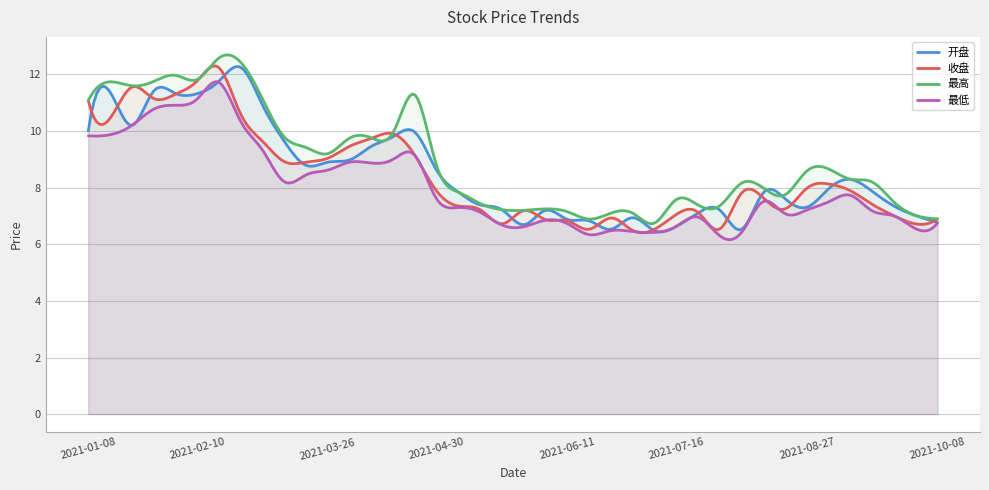

Reading right to left, list all the values displayed in this chart.

开盘: 2021-10-08=6.8	2021-09-30=7.0	2021-09-24=7.3	2021-09-17=7.9	2021-09-10=8.3	2021-09-03=8.0	2021-08-27=7.3	2021-08-20=7.6	2021-08-13=7.8	2021-08-06=6.5	2021-07-30=7.2	2021-07-23=7.1	2021-07-16=6.6	2021-07-09=6.5	2021-07-02=6.9	2021-06-25=6.5	2021-06-18=6.8	2021-06-11=6.9	2021-06-04=7.2	2021-05-28=6.7	2021-05-21=7.2	2021-05-14=7.4	2021-05-07=7.8	2021-04-30=8.6	2021-04-23=10.0	2021-04-16=9.8	2021-04-09=9.5	2021-04-02=9.0	2021-03-26=8.9	2021-03-19=8.8	2021-03-12=9.6	2021-03-05=10.9	2021-02-26=12.2	2021-02-19=11.8	2021-02-10=11.3	2021-02-05=11.3	2021-01-29=11.4	2021-01-22=10.2	2021-01-15=11.4	2021-01-08=10.0
收盘: 2021-10-08=6.9	2021-09-30=6.7	2021-09-24=7.0	2021-09-17=7.4	2021-09-10=7.9	2021-09-03=8.1	2021-08-27=8.0	2021-08-20=7.2	2021-08-13=7.6	2021-08-06=7.8	2021-07-30=6.5	2021-07-23=7.1	2021-07-16=7.0	2021-07-09=6.5	2021-07-02=6.5	2021-06-25=6.9	2021-06-18=6.5	2021-06-11=6.8	2021-06-04=6.9	2021-05-28=7.2	2021-05-21=6.7	2021-05-14=7.2	2021-05-07=7.3	2021-04-30=7.9	2021-04-23=9.1	2021-04-16=9.9	2021-04-09=9.7	2021-04-02=9.5	2021-03-26=9.0	2021-03-19=8.9	2021-03-12=8.9	2021-03-05=9.6	2021-02-26=10.6	2021-02-19=12.2	2021-02-10=11.8	2021-02-05=11.3	2021-01-29=11.2	2021-01-22=11.6	2021-01-15=10.4	2021-01-08=11.1
最高: 2021-10-08=6.9	2021-09-30=7.0	2021-09-24=7.5	2021-09-17=8.2	2021-09-10=8.3	2021-09-03=8.7	2021-08-27=8.6	2021-08-20=7.8	2021-08-13=8.0	2021-08-06=8.2	2021-07-30=7.4	2021-07-23=7.4	2021-07-16=7.6	2021-07-09=6.8	2021-07-02=7.1	2021-06-25=7.1	2021-06-18=6.9	2021-06-11=7.2	2021-06-04=7.2	2021-05-28=7.2	2021-05-21=7.2	2021-05-14=7.4	2021-05-07=7.8	2021-04-30=8.8	2021-04-23=11.3	2021-04-16=9.9	2021-04-09=9.8	2021-04-02=9.8	2021-03-26=9.2	2021-03-19=9.4	2021-03-12=9.8	2021-03-05=11.1	2021-02-26=12.4	2021-02-19=12.6	2021-02-10=11.8	2021-02-05=12.0	2021-01-29=11.8	2021-01-22=11.6	2021-01-15=11.7	2021-01-08=11.1
最低: 2021-10-08=6.8	2021-09-30=6.5	2021-09-24=7.0	2021-09-17=7.2	2021-09-10=7.7	2021-09-03=7.5	2021-08-27=7.2	2021-08-20=7.1	2021-08-13=7.5	2021-08-06=6.4	2021-07-30=6.3	2021-07-23=7.0	2021-07-16=6.6	2021-07-09=6.4	2021-07-02=6.5	2021-06-25=6.5	2021-06-18=6.3	2021-06-11=6.7	2021-06-04=6.8	2021-05-28=6.6	2021-05-21=6.7	2021-05-14=7.1	2021-05-07=7.3	2021-04-30=7.6	2021-04-23=9.1	2021-04-16=9.0	2021-04-09=8.9	2021-04-02=8.9	2021-03-26=8.6	2021-03-19=8.4	2021-03-12=8.2	2021-03-05=9.3	2021-02-26=10.3	2021-02-19=11.7	2021-02-10=11.1	2021-02-05=10.9	2021-01-29=10.8	2021-01-22=10.2	2021-01-15=9.9	2021-01-08=9.8